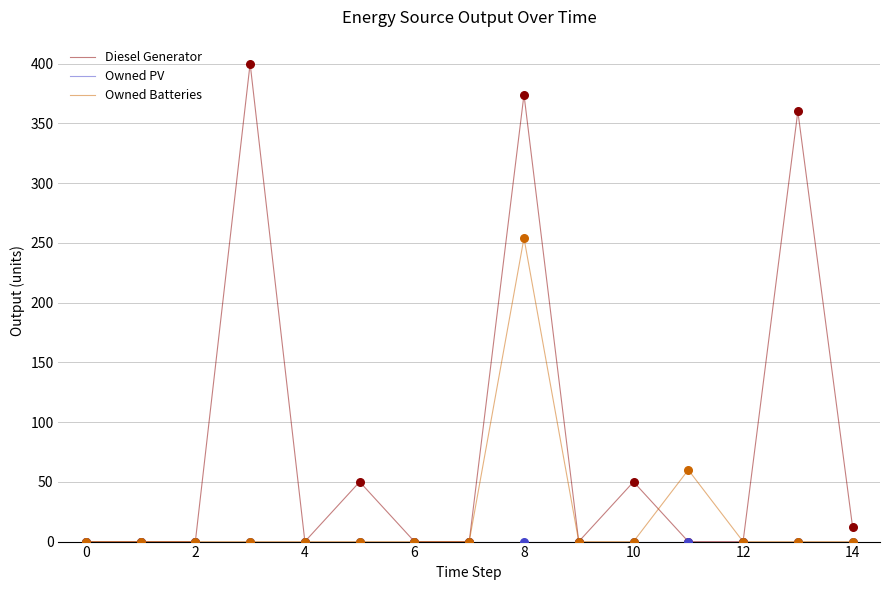

Which series has the widest spread of values?

Diesel Generator